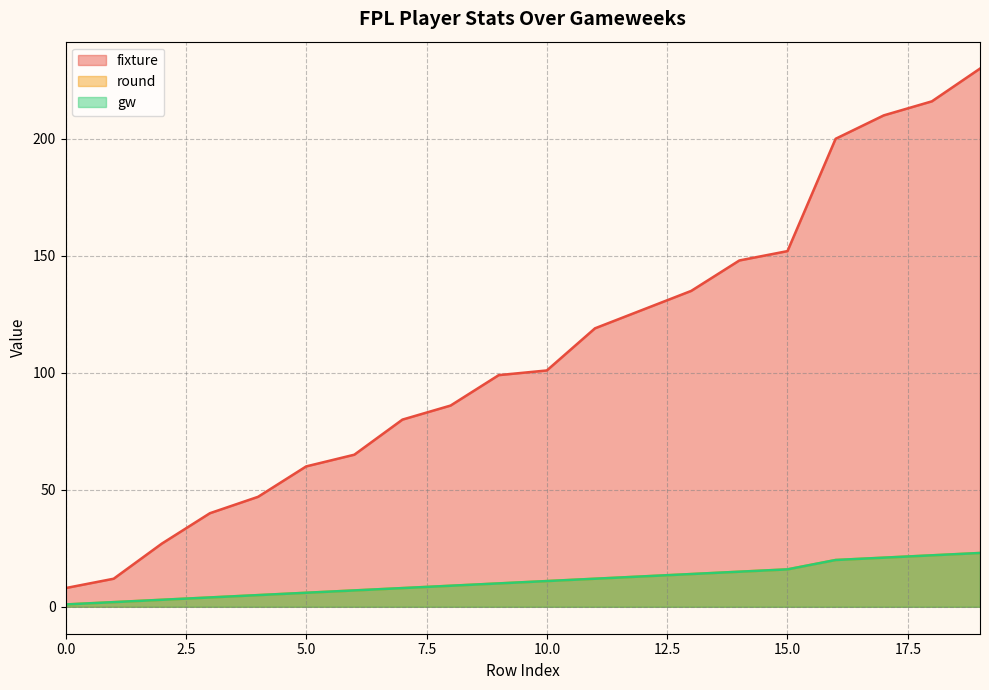

Rank the series by their maximum value, from lowest to highest.

round, gw, fixture